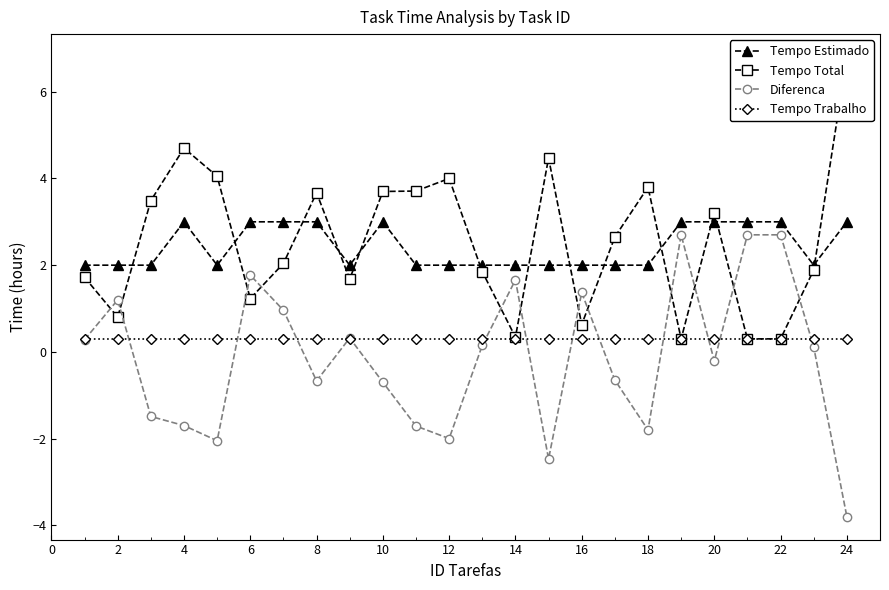

What is the approximate value of Tempo Estimado at 22?

3.0